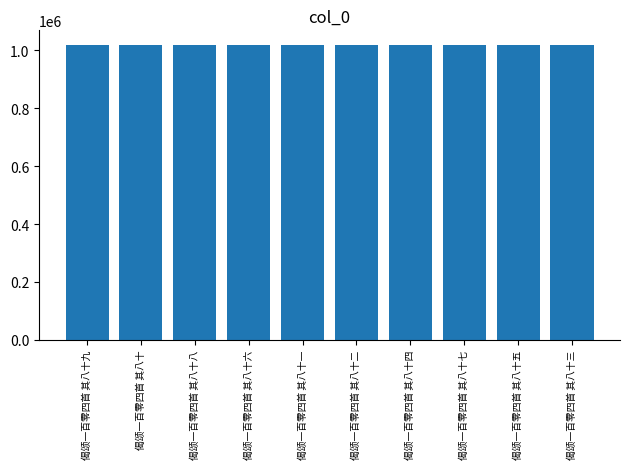

The value at 偈颂一百零四首 其八十五 is 1018042. True or false?

True